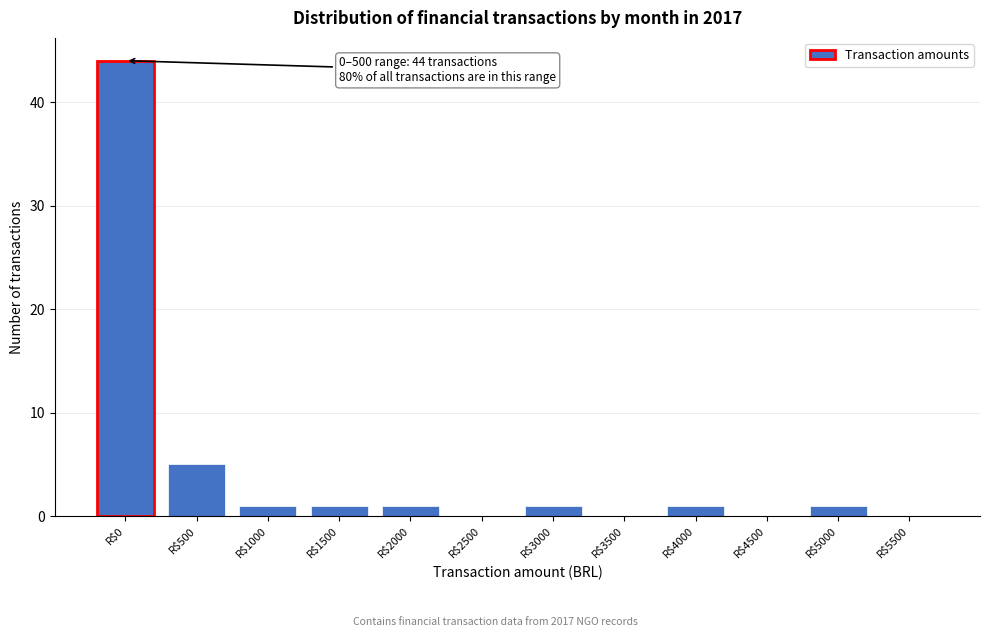

Is it true that the value at R$5500 is 15?

False